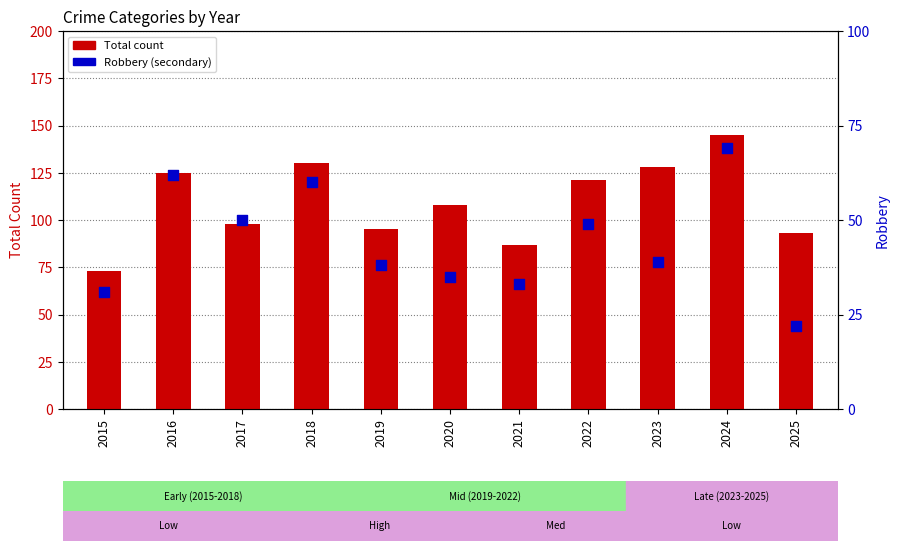

Which series has the widest spread of Y values?

Total (count)